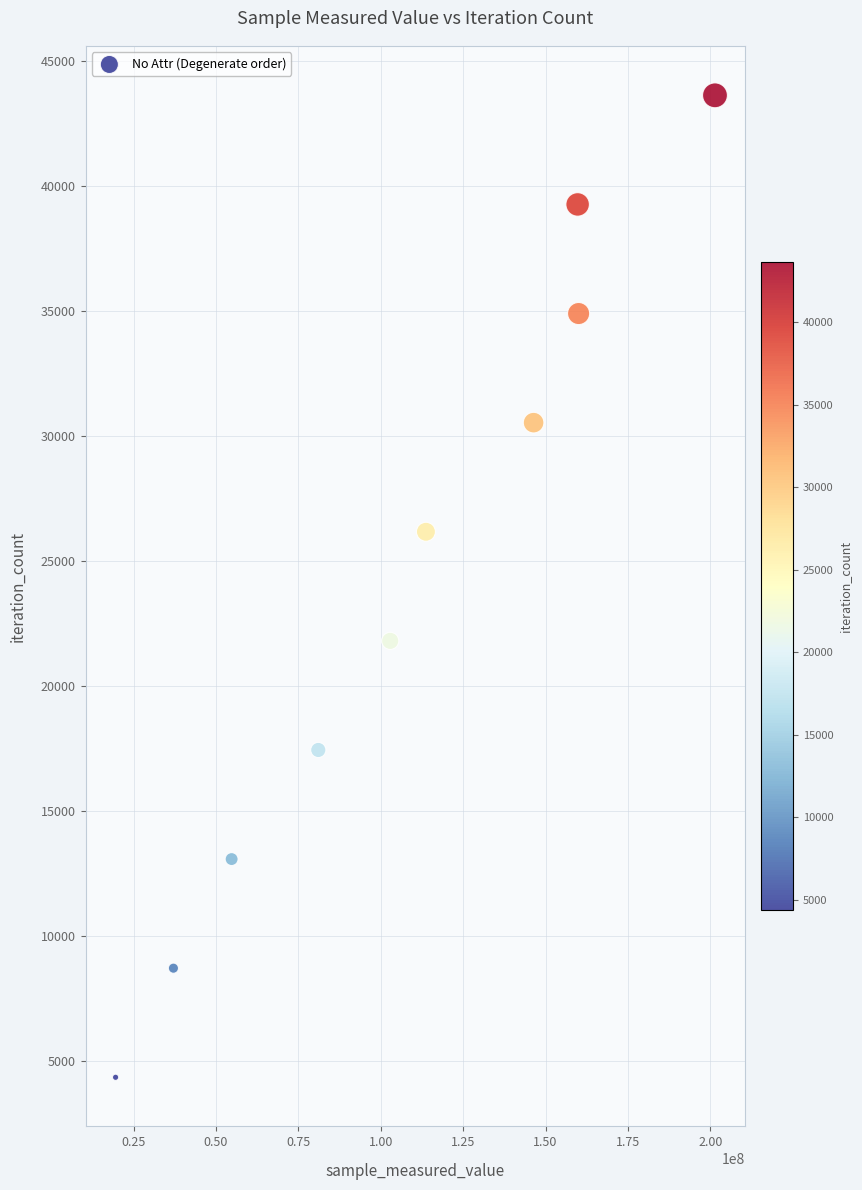

What is the average Y value?

24002